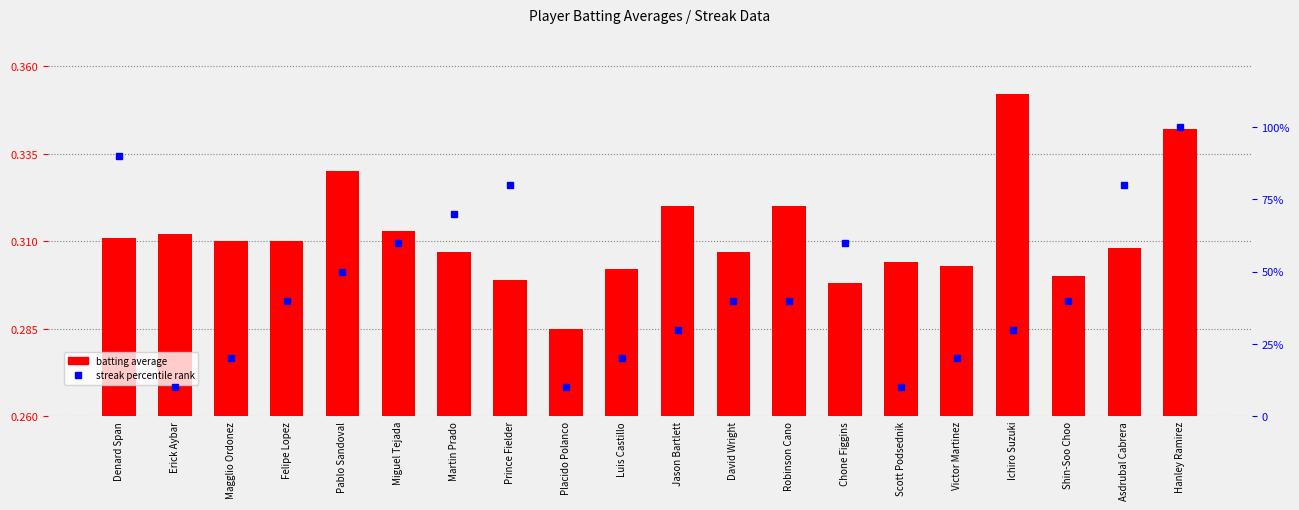

Where is streak percentile rank nearest to the value 55?

Pablo Sandoval